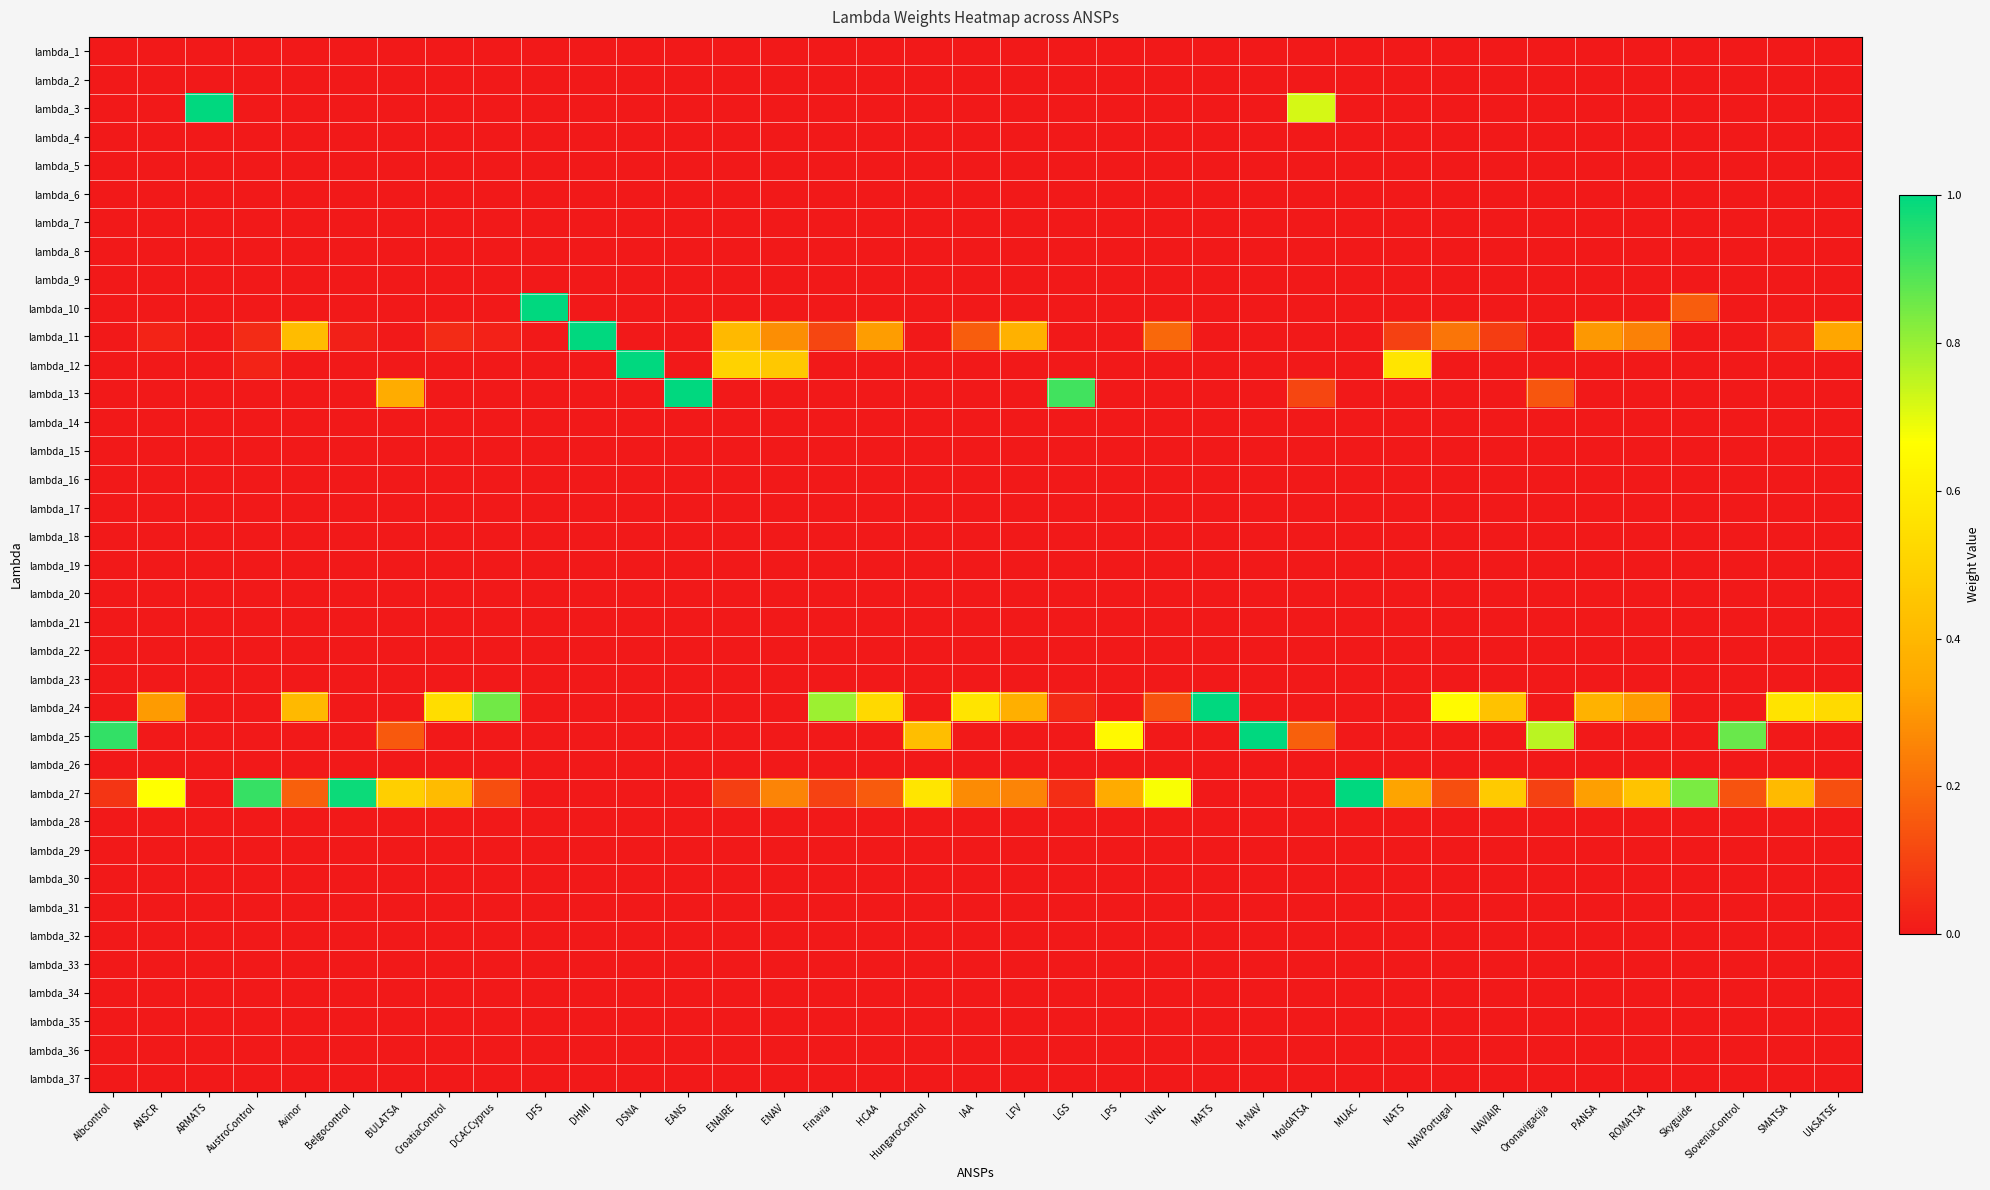

Reading right to left, list all the values displayed in this chart.

lambda_1: UkSATSE=0.0	SMATSA=0.0	SloveniaControl=0.0	Skyguide=0.0	ROMATSA=0.0	PANSA=0.0	Oronavigacija=0.0	NAVIAIR=0.0	NAVPortugal=0.0	NATS=0.0	MUAC=0.0	MoldATSA=0.0	M-NAV=0.0	MATS=0.0	LVNL=0.0	LPS=0.0	LGS=0.0	LFV=0.0	IAA=0.0	HungaroControl=0.0	HCAA=0.0	Finavia=0.0	ENAV=0.0	ENAIRE=0.0	EANS=0.0	DSNA=0.0	DHMI=0.0	DFS=0.0	DCACCyprus=0.0	CroatiaControl=0.0	BULATSA=0.0	Belgocontrol=0.0	Avinor=0.0	AustroControl=0.0	ARMATS=0.0	ANSCR=0.0	Albcontrol=0.0
lambda_2: UkSATSE=0.0	SMATSA=0.0	SloveniaControl=0.0	Skyguide=0.0	ROMATSA=0.0	PANSA=0.0	Oronavigacija=0.0	NAVIAIR=0.0	NAVPortugal=0.0	NATS=0.0	MUAC=0.0	MoldATSA=0.0	M-NAV=0.0	MATS=0.0	LVNL=0.0	LPS=0.0	LGS=0.0	LFV=0.0	IAA=0.0	HungaroControl=0.0	HCAA=0.0	Finavia=0.0	ENAV=0.0	ENAIRE=0.0	EANS=0.0	DSNA=0.0	DHMI=0.0	DFS=0.0	DCACCyprus=0.0	CroatiaControl=0.0	BULATSA=0.0	Belgocontrol=0.0	Avinor=0.0	AustroControl=0.0	ARMATS=0.0	ANSCR=0.0	Albcontrol=0.0
lambda_3: UkSATSE=0.0	SMATSA=0.0	SloveniaControl=0.0	Skyguide=0.0	ROMATSA=0.0	PANSA=0.0	Oronavigacija=0.0	NAVIAIR=0.0	NAVPortugal=0.0	NATS=0.0	MUAC=0.0	MoldATSA=0.7	M-NAV=0.0	MATS=0.0	LVNL=0.0	LPS=0.0	LGS=0.0	LFV=0.0	IAA=0.0	HungaroControl=0.0	HCAA=0.0	Finavia=0.0	ENAV=0.0	ENAIRE=0.0	EANS=0.0	DSNA=0.0	DHMI=0.0	DFS=0.0	DCACCyprus=0.0	CroatiaControl=0.0	BULATSA=0.0	Belgocontrol=0.0	Avinor=0.0	AustroControl=0.0	ARMATS=1.0	ANSCR=0.0	Albcontrol=0.0
lambda_4: UkSATSE=0.0	SMATSA=0.0	SloveniaControl=0.0	Skyguide=0.0	ROMATSA=0.0	PANSA=0.0	Oronavigacija=0.0	NAVIAIR=0.0	NAVPortugal=0.0	NATS=0.0	MUAC=0.0	MoldATSA=0.0	M-NAV=0.0	MATS=0.0	LVNL=0.0	LPS=0.0	LGS=0.0	LFV=0.0	IAA=0.0	HungaroControl=0.0	HCAA=0.0	Finavia=0.0	ENAV=0.0	ENAIRE=0.0	EANS=0.0	DSNA=0.0	DHMI=0.0	DFS=0.0	DCACCyprus=0.0	CroatiaControl=0.0	BULATSA=0.0	Belgocontrol=0.0	Avinor=0.0	AustroControl=0.0	ARMATS=0.0	ANSCR=0.0	Albcontrol=0.0
lambda_5: UkSATSE=0.0	SMATSA=0.0	SloveniaControl=0.0	Skyguide=0.0	ROMATSA=0.0	PANSA=0.0	Oronavigacija=0.0	NAVIAIR=0.0	NAVPortugal=0.0	NATS=0.0	MUAC=0.0	MoldATSA=0.0	M-NAV=0.0	MATS=0.0	LVNL=0.0	LPS=0.0	LGS=0.0	LFV=0.0	IAA=0.0	HungaroControl=0.0	HCAA=0.0	Finavia=0.0	ENAV=0.0	ENAIRE=0.0	EANS=0.0	DSNA=0.0	DHMI=0.0	DFS=0.0	DCACCyprus=0.0	CroatiaControl=0.0	BULATSA=0.0	Belgocontrol=0.0	Avinor=0.0	AustroControl=0.0	ARMATS=0.0	ANSCR=0.0	Albcontrol=0.0
lambda_6: UkSATSE=0.0	SMATSA=0.0	SloveniaControl=0.0	Skyguide=0.0	ROMATSA=0.0	PANSA=0.0	Oronavigacija=0.0	NAVIAIR=0.0	NAVPortugal=0.0	NATS=0.0	MUAC=0.0	MoldATSA=0.0	M-NAV=0.0	MATS=0.0	LVNL=0.0	LPS=0.0	LGS=0.0	LFV=0.0	IAA=0.0	HungaroControl=0.0	HCAA=0.0	Finavia=0.0	ENAV=0.0	ENAIRE=0.0	EANS=0.0	DSNA=0.0	DHMI=0.0	DFS=0.0	DCACCyprus=0.0	CroatiaControl=0.0	BULATSA=0.0	Belgocontrol=0.0	Avinor=0.0	AustroControl=0.0	ARMATS=0.0	ANSCR=0.0	Albcontrol=0.0
lambda_7: UkSATSE=0.0	SMATSA=0.0	SloveniaControl=0.0	Skyguide=0.0	ROMATSA=0.0	PANSA=0.0	Oronavigacija=0.0	NAVIAIR=0.0	NAVPortugal=0.0	NATS=0.0	MUAC=0.0	MoldATSA=0.0	M-NAV=0.0	MATS=0.0	LVNL=0.0	LPS=0.0	LGS=0.0	LFV=0.0	IAA=0.0	HungaroControl=0.0	HCAA=0.0	Finavia=0.0	ENAV=0.0	ENAIRE=0.0	EANS=0.0	DSNA=0.0	DHMI=0.0	DFS=0.0	DCACCyprus=0.0	CroatiaControl=0.0	BULATSA=0.0	Belgocontrol=0.0	Avinor=0.0	AustroControl=0.0	ARMATS=0.0	ANSCR=0.0	Albcontrol=0.0
lambda_8: UkSATSE=0.0	SMATSA=0.0	SloveniaControl=0.0	Skyguide=0.0	ROMATSA=0.0	PANSA=0.0	Oronavigacija=0.0	NAVIAIR=0.0	NAVPortugal=0.0	NATS=0.0	MUAC=0.0	MoldATSA=0.0	M-NAV=0.0	MATS=0.0	LVNL=0.0	LPS=0.0	LGS=0.0	LFV=0.0	IAA=0.0	HungaroControl=0.0	HCAA=0.0	Finavia=0.0	ENAV=0.0	ENAIRE=0.0	EANS=0.0	DSNA=0.0	DHMI=0.0	DFS=0.0	DCACCyprus=0.0	CroatiaControl=0.0	BULATSA=0.0	Belgocontrol=0.0	Avinor=0.0	AustroControl=0.0	ARMATS=0.0	ANSCR=0.0	Albcontrol=0.0
lambda_9: UkSATSE=0.0	SMATSA=0.0	SloveniaControl=0.0	Skyguide=0.0	ROMATSA=0.0	PANSA=0.0	Oronavigacija=0.0	NAVIAIR=0.0	NAVPortugal=0.0	NATS=0.0	MUAC=0.0	MoldATSA=0.0	M-NAV=0.0	MATS=0.0	LVNL=0.0	LPS=0.0	LGS=0.0	LFV=0.0	IAA=0.0	HungaroControl=0.0	HCAA=0.0	Finavia=0.0	ENAV=0.0	ENAIRE=0.0	EANS=0.0	DSNA=0.0	DHMI=0.0	DFS=0.0	DCACCyprus=0.0	CroatiaControl=0.0	BULATSA=0.0	Belgocontrol=0.0	Avinor=0.0	AustroControl=0.0	ARMATS=0.0	ANSCR=0.0	Albcontrol=0.0
lambda_10: UkSATSE=0.0	SMATSA=0.0	SloveniaControl=0.0	Skyguide=0.2	ROMATSA=0.0	PANSA=0.0	Oronavigacija=0.0	NAVIAIR=0.0	NAVPortugal=0.0	NATS=0.0	MUAC=0.0	MoldATSA=0.0	M-NAV=0.0	MATS=0.0	LVNL=0.0	LPS=0.0	LGS=0.0	LFV=0.0	IAA=0.0	HungaroControl=0.0	HCAA=0.0	Finavia=0.0	ENAV=0.0	ENAIRE=0.0	EANS=0.0	DSNA=0.0	DHMI=0.0	DFS=1.0	DCACCyprus=0.0	CroatiaControl=0.0	BULATSA=0.0	Belgocontrol=0.0	Avinor=0.0	AustroControl=0.0	ARMATS=0.0	ANSCR=0.0	Albcontrol=0.0
lambda_11: UkSATSE=0.3	SMATSA=0.0	SloveniaControl=0.0	Skyguide=0.0	ROMATSA=0.2	PANSA=0.3	Oronavigacija=0.0	NAVIAIR=0.1	NAVPortugal=0.2	NATS=0.1	MUAC=0.0	MoldATSA=0.0	M-NAV=0.0	MATS=0.0	LVNL=0.2	LPS=0.0	LGS=0.0	LFV=0.4	IAA=0.2	HungaroControl=0.0	HCAA=0.3	Finavia=0.1	ENAV=0.3	ENAIRE=0.4	EANS=0.0	DSNA=0.0	DHMI=1.0	DFS=0.0	DCACCyprus=0.0	CroatiaControl=0.0	BULATSA=0.0	Belgocontrol=0.0	Avinor=0.4	AustroControl=0.0	ARMATS=0.0	ANSCR=0.0	Albcontrol=0.0
lambda_12: UkSATSE=0.0	SMATSA=0.0	SloveniaControl=0.0	Skyguide=0.0	ROMATSA=0.0	PANSA=0.0	Oronavigacija=0.0	NAVIAIR=0.0	NAVPortugal=0.0	NATS=0.6	MUAC=0.0	MoldATSA=0.0	M-NAV=0.0	MATS=0.0	LVNL=0.0	LPS=0.0	LGS=0.0	LFV=0.0	IAA=0.0	HungaroControl=0.0	HCAA=0.0	Finavia=0.0	ENAV=0.5	ENAIRE=0.5	EANS=0.0	DSNA=1.0	DHMI=0.0	DFS=0.0	DCACCyprus=0.0	CroatiaControl=0.0	BULATSA=0.0	Belgocontrol=0.0	Avinor=0.0	AustroControl=0.0	ARMATS=0.0	ANSCR=0.0	Albcontrol=0.0
lambda_13: UkSATSE=0.0	SMATSA=0.0	SloveniaControl=0.0	Skyguide=0.0	ROMATSA=0.0	PANSA=0.0	Oronavigacija=0.1	NAVIAIR=0.0	NAVPortugal=0.0	NATS=0.0	MUAC=0.0	MoldATSA=0.1	M-NAV=0.0	MATS=0.0	LVNL=0.0	LPS=0.0	LGS=0.9	LFV=0.0	IAA=0.0	HungaroControl=0.0	HCAA=0.0	Finavia=0.0	ENAV=0.0	ENAIRE=0.0	EANS=1.0	DSNA=0.0	DHMI=0.0	DFS=0.0	DCACCyprus=0.0	CroatiaControl=0.0	BULATSA=0.4	Belgocontrol=0.0	Avinor=0.0	AustroControl=0.0	ARMATS=0.0	ANSCR=0.0	Albcontrol=0.0
lambda_14: UkSATSE=0.0	SMATSA=0.0	SloveniaControl=0.0	Skyguide=0.0	ROMATSA=0.0	PANSA=0.0	Oronavigacija=0.0	NAVIAIR=0.0	NAVPortugal=0.0	NATS=0.0	MUAC=0.0	MoldATSA=0.0	M-NAV=0.0	MATS=0.0	LVNL=0.0	LPS=0.0	LGS=0.0	LFV=0.0	IAA=0.0	HungaroControl=0.0	HCAA=0.0	Finavia=0.0	ENAV=0.0	ENAIRE=0.0	EANS=0.0	DSNA=0.0	DHMI=0.0	DFS=0.0	DCACCyprus=0.0	CroatiaControl=0.0	BULATSA=0.0	Belgocontrol=0.0	Avinor=0.0	AustroControl=0.0	ARMATS=0.0	ANSCR=0.0	Albcontrol=0.0
lambda_15: UkSATSE=0.0	SMATSA=0.0	SloveniaControl=0.0	Skyguide=0.0	ROMATSA=0.0	PANSA=0.0	Oronavigacija=0.0	NAVIAIR=0.0	NAVPortugal=0.0	NATS=0.0	MUAC=0.0	MoldATSA=0.0	M-NAV=0.0	MATS=0.0	LVNL=0.0	LPS=0.0	LGS=0.0	LFV=0.0	IAA=0.0	HungaroControl=0.0	HCAA=0.0	Finavia=0.0	ENAV=0.0	ENAIRE=0.0	EANS=0.0	DSNA=0.0	DHMI=0.0	DFS=0.0	DCACCyprus=0.0	CroatiaControl=0.0	BULATSA=0.0	Belgocontrol=0.0	Avinor=0.0	AustroControl=0.0	ARMATS=0.0	ANSCR=0.0	Albcontrol=0.0
lambda_16: UkSATSE=0.0	SMATSA=0.0	SloveniaControl=0.0	Skyguide=0.0	ROMATSA=0.0	PANSA=0.0	Oronavigacija=0.0	NAVIAIR=0.0	NAVPortugal=0.0	NATS=0.0	MUAC=0.0	MoldATSA=0.0	M-NAV=0.0	MATS=0.0	LVNL=0.0	LPS=0.0	LGS=0.0	LFV=0.0	IAA=0.0	HungaroControl=0.0	HCAA=0.0	Finavia=0.0	ENAV=0.0	ENAIRE=0.0	EANS=0.0	DSNA=0.0	DHMI=0.0	DFS=0.0	DCACCyprus=0.0	CroatiaControl=0.0	BULATSA=0.0	Belgocontrol=0.0	Avinor=0.0	AustroControl=0.0	ARMATS=0.0	ANSCR=0.0	Albcontrol=0.0
lambda_17: UkSATSE=0.0	SMATSA=0.0	SloveniaControl=0.0	Skyguide=0.0	ROMATSA=0.0	PANSA=0.0	Oronavigacija=0.0	NAVIAIR=0.0	NAVPortugal=0.0	NATS=0.0	MUAC=0.0	MoldATSA=0.0	M-NAV=0.0	MATS=0.0	LVNL=0.0	LPS=0.0	LGS=0.0	LFV=0.0	IAA=0.0	HungaroControl=0.0	HCAA=0.0	Finavia=0.0	ENAV=0.0	ENAIRE=0.0	EANS=0.0	DSNA=0.0	DHMI=0.0	DFS=0.0	DCACCyprus=0.0	CroatiaControl=0.0	BULATSA=0.0	Belgocontrol=0.0	Avinor=0.0	AustroControl=0.0	ARMATS=0.0	ANSCR=0.0	Albcontrol=0.0
lambda_18: UkSATSE=0.0	SMATSA=0.0	SloveniaControl=0.0	Skyguide=0.0	ROMATSA=0.0	PANSA=0.0	Oronavigacija=0.0	NAVIAIR=0.0	NAVPortugal=0.0	NATS=0.0	MUAC=0.0	MoldATSA=0.0	M-NAV=0.0	MATS=0.0	LVNL=0.0	LPS=0.0	LGS=0.0	LFV=0.0	IAA=0.0	HungaroControl=0.0	HCAA=0.0	Finavia=0.0	ENAV=0.0	ENAIRE=0.0	EANS=0.0	DSNA=0.0	DHMI=0.0	DFS=0.0	DCACCyprus=0.0	CroatiaControl=0.0	BULATSA=0.0	Belgocontrol=0.0	Avinor=0.0	AustroControl=0.0	ARMATS=0.0	ANSCR=0.0	Albcontrol=0.0
lambda_19: UkSATSE=0.0	SMATSA=0.0	SloveniaControl=0.0	Skyguide=0.0	ROMATSA=0.0	PANSA=0.0	Oronavigacija=0.0	NAVIAIR=0.0	NAVPortugal=0.0	NATS=0.0	MUAC=0.0	MoldATSA=0.0	M-NAV=0.0	MATS=0.0	LVNL=0.0	LPS=0.0	LGS=0.0	LFV=0.0	IAA=0.0	HungaroControl=0.0	HCAA=0.0	Finavia=0.0	ENAV=0.0	ENAIRE=0.0	EANS=0.0	DSNA=0.0	DHMI=0.0	DFS=0.0	DCACCyprus=0.0	CroatiaControl=0.0	BULATSA=0.0	Belgocontrol=0.0	Avinor=0.0	AustroControl=0.0	ARMATS=0.0	ANSCR=0.0	Albcontrol=0.0
lambda_20: UkSATSE=0.0	SMATSA=0.0	SloveniaControl=0.0	Skyguide=0.0	ROMATSA=0.0	PANSA=0.0	Oronavigacija=0.0	NAVIAIR=0.0	NAVPortugal=0.0	NATS=0.0	MUAC=0.0	MoldATSA=0.0	M-NAV=0.0	MATS=0.0	LVNL=0.0	LPS=0.0	LGS=0.0	LFV=0.0	IAA=0.0	HungaroControl=0.0	HCAA=0.0	Finavia=0.0	ENAV=0.0	ENAIRE=0.0	EANS=0.0	DSNA=0.0	DHMI=0.0	DFS=0.0	DCACCyprus=0.0	CroatiaControl=0.0	BULATSA=0.0	Belgocontrol=0.0	Avinor=0.0	AustroControl=0.0	ARMATS=0.0	ANSCR=0.0	Albcontrol=0.0
lambda_21: UkSATSE=0.0	SMATSA=0.0	SloveniaControl=0.0	Skyguide=0.0	ROMATSA=0.0	PANSA=0.0	Oronavigacija=0.0	NAVIAIR=0.0	NAVPortugal=0.0	NATS=0.0	MUAC=0.0	MoldATSA=0.0	M-NAV=0.0	MATS=0.0	LVNL=0.0	LPS=0.0	LGS=0.0	LFV=0.0	IAA=0.0	HungaroControl=0.0	HCAA=0.0	Finavia=0.0	ENAV=0.0	ENAIRE=0.0	EANS=0.0	DSNA=0.0	DHMI=0.0	DFS=0.0	DCACCyprus=0.0	CroatiaControl=0.0	BULATSA=0.0	Belgocontrol=0.0	Avinor=0.0	AustroControl=0.0	ARMATS=0.0	ANSCR=0.0	Albcontrol=0.0
lambda_22: UkSATSE=0.0	SMATSA=0.0	SloveniaControl=0.0	Skyguide=0.0	ROMATSA=0.0	PANSA=0.0	Oronavigacija=0.0	NAVIAIR=0.0	NAVPortugal=0.0	NATS=0.0	MUAC=0.0	MoldATSA=0.0	M-NAV=0.0	MATS=0.0	LVNL=0.0	LPS=0.0	LGS=0.0	LFV=0.0	IAA=0.0	HungaroControl=0.0	HCAA=0.0	Finavia=0.0	ENAV=0.0	ENAIRE=0.0	EANS=0.0	DSNA=0.0	DHMI=0.0	DFS=0.0	DCACCyprus=0.0	CroatiaControl=0.0	BULATSA=0.0	Belgocontrol=0.0	Avinor=0.0	AustroControl=0.0	ARMATS=0.0	ANSCR=0.0	Albcontrol=0.0
lambda_23: UkSATSE=0.0	SMATSA=0.0	SloveniaControl=0.0	Skyguide=0.0	ROMATSA=0.0	PANSA=0.0	Oronavigacija=0.0	NAVIAIR=0.0	NAVPortugal=0.0	NATS=0.0	MUAC=0.0	MoldATSA=0.0	M-NAV=0.0	MATS=0.0	LVNL=0.0	LPS=0.0	LGS=0.0	LFV=0.0	IAA=0.0	HungaroControl=0.0	HCAA=0.0	Finavia=0.0	ENAV=0.0	ENAIRE=0.0	EANS=0.0	DSNA=0.0	DHMI=0.0	DFS=0.0	DCACCyprus=0.0	CroatiaControl=0.0	BULATSA=0.0	Belgocontrol=0.0	Avinor=0.0	AustroControl=0.0	ARMATS=0.0	ANSCR=0.0	Albcontrol=0.0
lambda_24: UkSATSE=0.5	SMATSA=0.6	SloveniaControl=0.0	Skyguide=0.0	ROMATSA=0.3	PANSA=0.4	Oronavigacija=0.0	NAVIAIR=0.4	NAVPortugal=0.7	NATS=0.0	MUAC=0.0	MoldATSA=0.0	M-NAV=0.0	MATS=1.0	LVNL=0.1	LPS=0.0	LGS=0.0	LFV=0.4	IAA=0.6	HungaroControl=0.0	HCAA=0.5	Finavia=0.8	ENAV=0.0	ENAIRE=0.0	EANS=0.0	DSNA=0.0	DHMI=0.0	DFS=0.0	DCACCyprus=0.9	CroatiaControl=0.5	BULATSA=0.0	Belgocontrol=0.0	Avinor=0.4	AustroControl=0.0	ARMATS=0.0	ANSCR=0.3	Albcontrol=0.0
lambda_25: UkSATSE=0.0	SMATSA=0.0	SloveniaControl=0.9	Skyguide=0.0	ROMATSA=0.0	PANSA=0.0	Oronavigacija=0.8	NAVIAIR=0.0	NAVPortugal=0.0	NATS=0.0	MUAC=0.0	MoldATSA=0.2	M-NAV=1.0	MATS=0.0	LVNL=0.0	LPS=0.6	LGS=0.0	LFV=0.0	IAA=0.0	HungaroControl=0.4	HCAA=0.0	Finavia=0.0	ENAV=0.0	ENAIRE=0.0	EANS=0.0	DSNA=0.0	DHMI=0.0	DFS=0.0	DCACCyprus=0.0	CroatiaControl=0.0	BULATSA=0.2	Belgocontrol=0.0	Avinor=0.0	AustroControl=0.0	ARMATS=0.0	ANSCR=0.0	Albcontrol=0.9
lambda_26: UkSATSE=0.0	SMATSA=0.0	SloveniaControl=0.0	Skyguide=0.0	ROMATSA=0.0	PANSA=0.0	Oronavigacija=0.0	NAVIAIR=0.0	NAVPortugal=0.0	NATS=0.0	MUAC=0.0	MoldATSA=0.0	M-NAV=0.0	MATS=0.0	LVNL=0.0	LPS=0.0	LGS=0.0	LFV=0.0	IAA=0.0	HungaroControl=0.0	HCAA=0.0	Finavia=0.0	ENAV=0.0	ENAIRE=0.0	EANS=0.0	DSNA=0.0	DHMI=0.0	DFS=0.0	DCACCyprus=0.0	CroatiaControl=0.0	BULATSA=0.0	Belgocontrol=0.0	Avinor=0.0	AustroControl=0.0	ARMATS=0.0	ANSCR=0.0	Albcontrol=0.0
lambda_27: UkSATSE=0.1	SMATSA=0.4	SloveniaControl=0.1	Skyguide=0.8	ROMATSA=0.4	PANSA=0.3	Oronavigacija=0.1	NAVIAIR=0.5	NAVPortugal=0.1	NATS=0.3	MUAC=1.0	MoldATSA=0.0	M-NAV=0.0	MATS=0.0	LVNL=0.7	LPS=0.4	LGS=0.0	LFV=0.3	IAA=0.3	HungaroControl=0.6	HCAA=0.2	Finavia=0.1	ENAV=0.3	ENAIRE=0.1	EANS=0.0	DSNA=0.0	DHMI=0.0	DFS=0.0	DCACCyprus=0.1	CroatiaControl=0.4	BULATSA=0.5	Belgocontrol=1.0	Avinor=0.2	AustroControl=0.9	ARMATS=0.0	ANSCR=0.7	Albcontrol=0.1
lambda_28: UkSATSE=0.0	SMATSA=0.0	SloveniaControl=0.0	Skyguide=0.0	ROMATSA=0.0	PANSA=0.0	Oronavigacija=0.0	NAVIAIR=0.0	NAVPortugal=0.0	NATS=0.0	MUAC=0.0	MoldATSA=0.0	M-NAV=0.0	MATS=0.0	LVNL=0.0	LPS=0.0	LGS=0.0	LFV=0.0	IAA=0.0	HungaroControl=0.0	HCAA=0.0	Finavia=0.0	ENAV=0.0	ENAIRE=0.0	EANS=0.0	DSNA=0.0	DHMI=0.0	DFS=0.0	DCACCyprus=0.0	CroatiaControl=0.0	BULATSA=0.0	Belgocontrol=0.0	Avinor=0.0	AustroControl=0.0	ARMATS=0.0	ANSCR=0.0	Albcontrol=0.0
lambda_29: UkSATSE=0.0	SMATSA=0.0	SloveniaControl=0.0	Skyguide=0.0	ROMATSA=0.0	PANSA=0.0	Oronavigacija=0.0	NAVIAIR=0.0	NAVPortugal=0.0	NATS=0.0	MUAC=0.0	MoldATSA=0.0	M-NAV=0.0	MATS=0.0	LVNL=0.0	LPS=0.0	LGS=0.0	LFV=0.0	IAA=0.0	HungaroControl=0.0	HCAA=0.0	Finavia=0.0	ENAV=0.0	ENAIRE=0.0	EANS=0.0	DSNA=0.0	DHMI=0.0	DFS=0.0	DCACCyprus=0.0	CroatiaControl=0.0	BULATSA=0.0	Belgocontrol=0.0	Avinor=0.0	AustroControl=0.0	ARMATS=0.0	ANSCR=0.0	Albcontrol=0.0
lambda_30: UkSATSE=0.0	SMATSA=0.0	SloveniaControl=0.0	Skyguide=0.0	ROMATSA=0.0	PANSA=0.0	Oronavigacija=0.0	NAVIAIR=0.0	NAVPortugal=0.0	NATS=0.0	MUAC=0.0	MoldATSA=0.0	M-NAV=0.0	MATS=0.0	LVNL=0.0	LPS=0.0	LGS=0.0	LFV=0.0	IAA=0.0	HungaroControl=0.0	HCAA=0.0	Finavia=0.0	ENAV=0.0	ENAIRE=0.0	EANS=0.0	DSNA=0.0	DHMI=0.0	DFS=0.0	DCACCyprus=0.0	CroatiaControl=0.0	BULATSA=0.0	Belgocontrol=0.0	Avinor=0.0	AustroControl=0.0	ARMATS=0.0	ANSCR=0.0	Albcontrol=0.0
lambda_31: UkSATSE=0.0	SMATSA=0.0	SloveniaControl=0.0	Skyguide=0.0	ROMATSA=0.0	PANSA=0.0	Oronavigacija=0.0	NAVIAIR=0.0	NAVPortugal=0.0	NATS=0.0	MUAC=0.0	MoldATSA=0.0	M-NAV=0.0	MATS=0.0	LVNL=0.0	LPS=0.0	LGS=0.0	LFV=0.0	IAA=0.0	HungaroControl=0.0	HCAA=0.0	Finavia=0.0	ENAV=0.0	ENAIRE=0.0	EANS=0.0	DSNA=0.0	DHMI=0.0	DFS=0.0	DCACCyprus=0.0	CroatiaControl=0.0	BULATSA=0.0	Belgocontrol=0.0	Avinor=0.0	AustroControl=0.0	ARMATS=0.0	ANSCR=0.0	Albcontrol=0.0
lambda_32: UkSATSE=0.0	SMATSA=0.0	SloveniaControl=0.0	Skyguide=0.0	ROMATSA=0.0	PANSA=0.0	Oronavigacija=0.0	NAVIAIR=0.0	NAVPortugal=0.0	NATS=0.0	MUAC=0.0	MoldATSA=0.0	M-NAV=0.0	MATS=0.0	LVNL=0.0	LPS=0.0	LGS=0.0	LFV=0.0	IAA=0.0	HungaroControl=0.0	HCAA=0.0	Finavia=0.0	ENAV=0.0	ENAIRE=0.0	EANS=0.0	DSNA=0.0	DHMI=0.0	DFS=0.0	DCACCyprus=0.0	CroatiaControl=0.0	BULATSA=0.0	Belgocontrol=0.0	Avinor=0.0	AustroControl=0.0	ARMATS=0.0	ANSCR=0.0	Albcontrol=0.0
lambda_33: UkSATSE=0.0	SMATSA=0.0	SloveniaControl=0.0	Skyguide=0.0	ROMATSA=0.0	PANSA=0.0	Oronavigacija=0.0	NAVIAIR=0.0	NAVPortugal=0.0	NATS=0.0	MUAC=0.0	MoldATSA=0.0	M-NAV=0.0	MATS=0.0	LVNL=0.0	LPS=0.0	LGS=0.0	LFV=0.0	IAA=0.0	HungaroControl=0.0	HCAA=0.0	Finavia=0.0	ENAV=0.0	ENAIRE=0.0	EANS=0.0	DSNA=0.0	DHMI=0.0	DFS=0.0	DCACCyprus=0.0	CroatiaControl=0.0	BULATSA=0.0	Belgocontrol=0.0	Avinor=0.0	AustroControl=0.0	ARMATS=0.0	ANSCR=0.0	Albcontrol=0.0
lambda_34: UkSATSE=0.0	SMATSA=0.0	SloveniaControl=0.0	Skyguide=0.0	ROMATSA=0.0	PANSA=0.0	Oronavigacija=0.0	NAVIAIR=0.0	NAVPortugal=0.0	NATS=0.0	MUAC=0.0	MoldATSA=0.0	M-NAV=0.0	MATS=0.0	LVNL=0.0	LPS=0.0	LGS=0.0	LFV=0.0	IAA=0.0	HungaroControl=0.0	HCAA=0.0	Finavia=0.0	ENAV=0.0	ENAIRE=0.0	EANS=0.0	DSNA=0.0	DHMI=0.0	DFS=0.0	DCACCyprus=0.0	CroatiaControl=0.0	BULATSA=0.0	Belgocontrol=0.0	Avinor=0.0	AustroControl=0.0	ARMATS=0.0	ANSCR=0.0	Albcontrol=0.0
lambda_35: UkSATSE=0.0	SMATSA=0.0	SloveniaControl=0.0	Skyguide=0.0	ROMATSA=0.0	PANSA=0.0	Oronavigacija=0.0	NAVIAIR=0.0	NAVPortugal=0.0	NATS=0.0	MUAC=0.0	MoldATSA=0.0	M-NAV=0.0	MATS=0.0	LVNL=0.0	LPS=0.0	LGS=0.0	LFV=0.0	IAA=0.0	HungaroControl=0.0	HCAA=0.0	Finavia=0.0	ENAV=0.0	ENAIRE=0.0	EANS=0.0	DSNA=0.0	DHMI=0.0	DFS=0.0	DCACCyprus=0.0	CroatiaControl=0.0	BULATSA=0.0	Belgocontrol=0.0	Avinor=0.0	AustroControl=0.0	ARMATS=0.0	ANSCR=0.0	Albcontrol=0.0
lambda_36: UkSATSE=0.0	SMATSA=0.0	SloveniaControl=0.0	Skyguide=0.0	ROMATSA=0.0	PANSA=0.0	Oronavigacija=0.0	NAVIAIR=0.0	NAVPortugal=0.0	NATS=0.0	MUAC=0.0	MoldATSA=0.0	M-NAV=0.0	MATS=0.0	LVNL=0.0	LPS=0.0	LGS=0.0	LFV=0.0	IAA=0.0	HungaroControl=0.0	HCAA=0.0	Finavia=0.0	ENAV=0.0	ENAIRE=0.0	EANS=0.0	DSNA=0.0	DHMI=0.0	DFS=0.0	DCACCyprus=0.0	CroatiaControl=0.0	BULATSA=0.0	Belgocontrol=0.0	Avinor=0.0	AustroControl=0.0	ARMATS=0.0	ANSCR=0.0	Albcontrol=0.0
lambda_37: UkSATSE=0.0	SMATSA=0.0	SloveniaControl=0.0	Skyguide=0.0	ROMATSA=0.0	PANSA=0.0	Oronavigacija=0.0	NAVIAIR=0.0	NAVPortugal=0.0	NATS=0.0	MUAC=0.0	MoldATSA=0.0	M-NAV=0.0	MATS=0.0	LVNL=0.0	LPS=0.0	LGS=0.0	LFV=0.0	IAA=0.0	HungaroControl=0.0	HCAA=0.0	Finavia=0.0	ENAV=0.0	ENAIRE=0.0	EANS=0.0	DSNA=0.0	DHMI=0.0	DFS=0.0	DCACCyprus=0.0	CroatiaControl=0.0	BULATSA=0.0	Belgocontrol=0.0	Avinor=0.0	AustroControl=0.0	ARMATS=0.0	ANSCR=0.0	Albcontrol=0.0